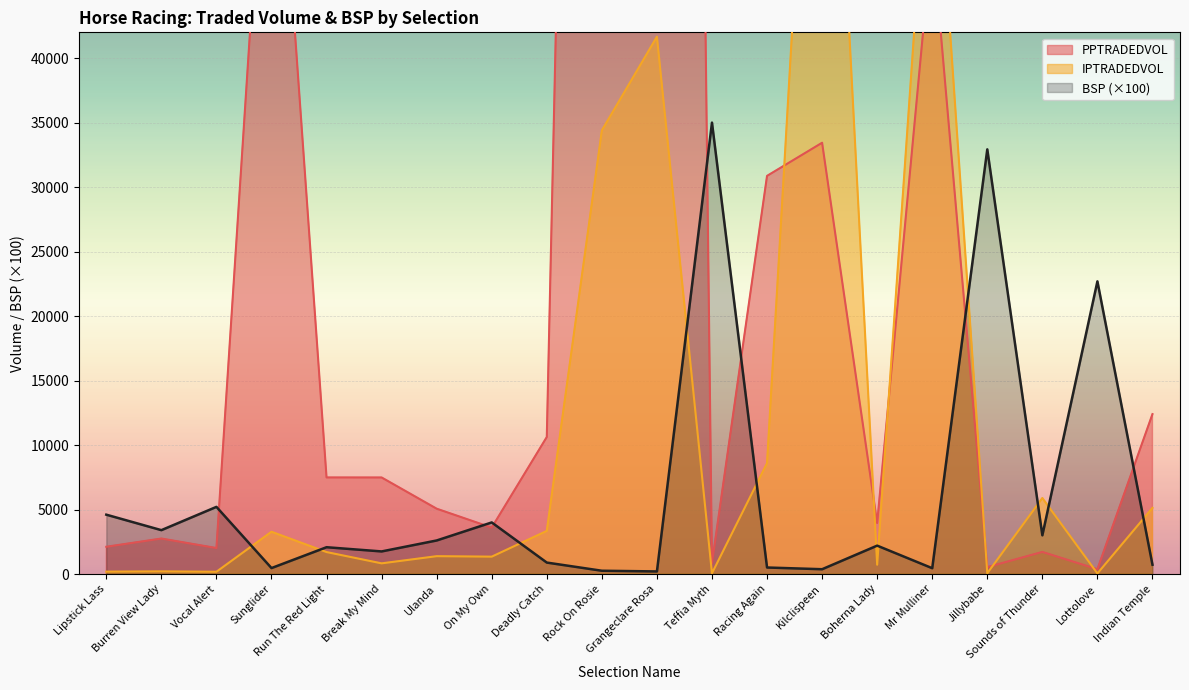

Reading left to right, what are all the values shown in this chart?

PPTRADEDVOL: Lipstick Lass=2111.5	Burren View Lady=2750.2	Vocal Alert=2013.7	Sunglider=67620.9	Run The Red Light=7487.0	Break My Mind=7484.5	Ulanda=5063.3	On My Own=3597.0	Deadly Catch=10622.4	Rock On Rosie=202156.0	Grangeclare Rosa=354021.5	Teffia Myth=844.7	Racing Again=30869.5	Kilclispeen=33438.8	Boherna Lady=3954.5	Mr Mulliner=49599.5	Jillybabe=532.3	Sounds of Thunder=1711.9	Lottolove=369.6	Indian Temple=12397.8
IPTRADEDVOL: Lipstick Lass=183.5	Burren View Lady=204.4	Vocal Alert=174.1	Sunglider=3275.8	Run The Red Light=1701.4	Break My Mind=825.5	Ulanda=1382.1	On My Own=1345.3	Deadly Catch=3340.8	Rock On Rosie=34395.2	Grangeclare Rosa=41660.3	Teffia Myth=57.4	Racing Again=8596.5	Kilclispeen=82253.4	Boherna Lady=719.4	Mr Mulliner=62210.2	Jillybabe=59.4	Sounds of Thunder=5891.3	Lottolove=42.9	Indian Temple=5123.6
BSP: Lipstick Lass=4600.0	Burren View Lady=3400.0	Vocal Alert=5204.7	Sunglider=460.3	Run The Red Light=2076.8	Break My Mind=1750.0	Ulanda=2600.0	On My Own=3998.1	Deadly Catch=886.3	Rock On Rosie=252.5	Grangeclare Rosa=199.0	Teffia Myth=35000.0	Racing Again=503.5	Kilclispeen=370.9	Boherna Lady=2200.0	Mr Mulliner=450.0	Jillybabe=32926.7	Sounds of Thunder=3000.0	Lottolove=22691.4	Indian Temple=720.0